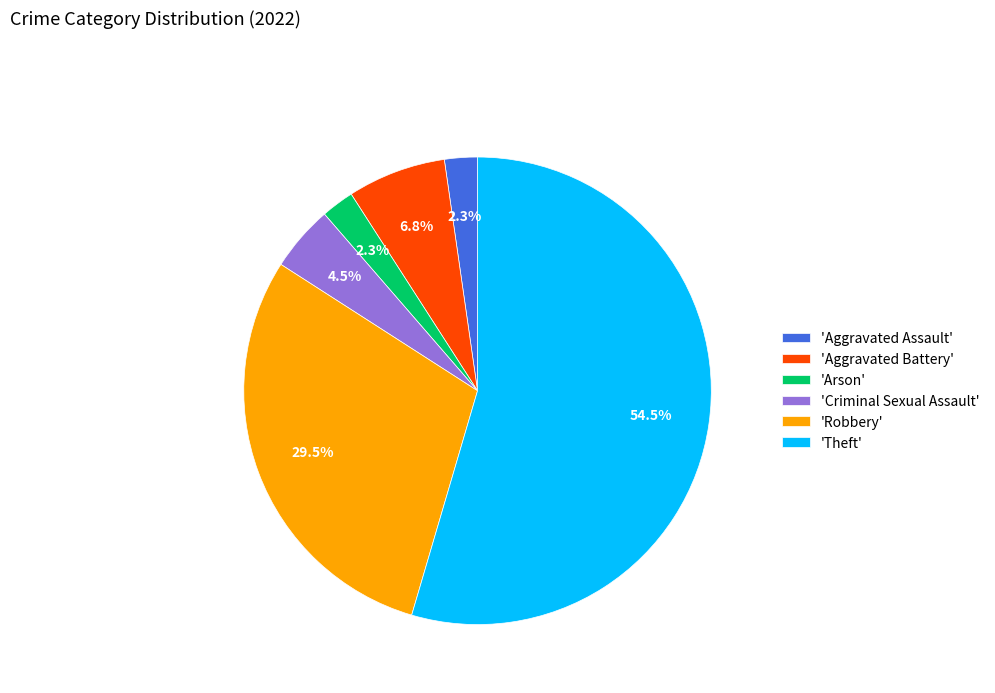

Which category has the biggest portion of the pie?

'Theft'